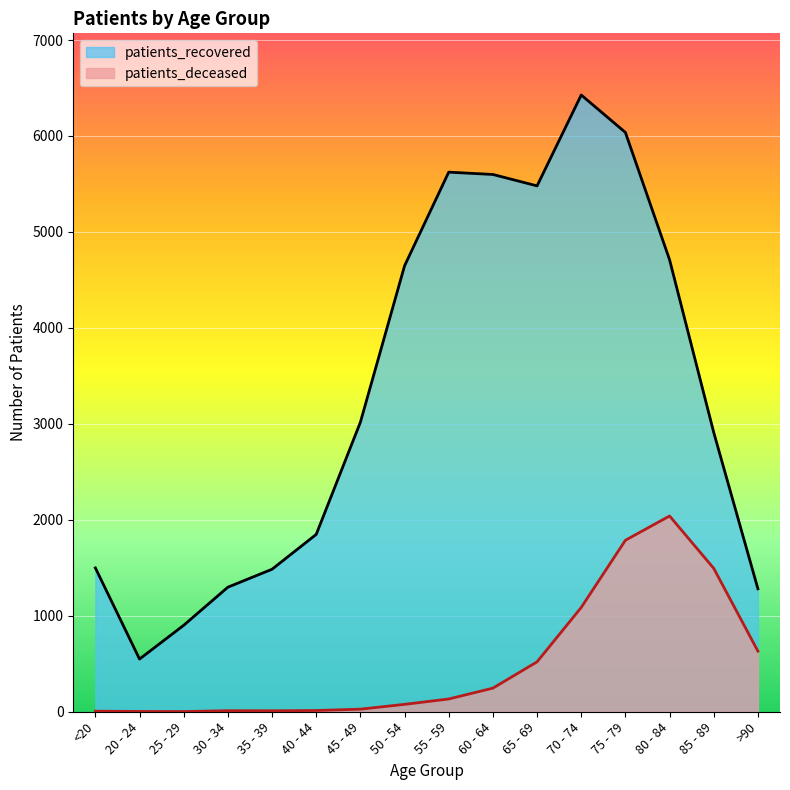

What is the difference between the patients_deceased values at 75 - 79 and 85 - 89?

293